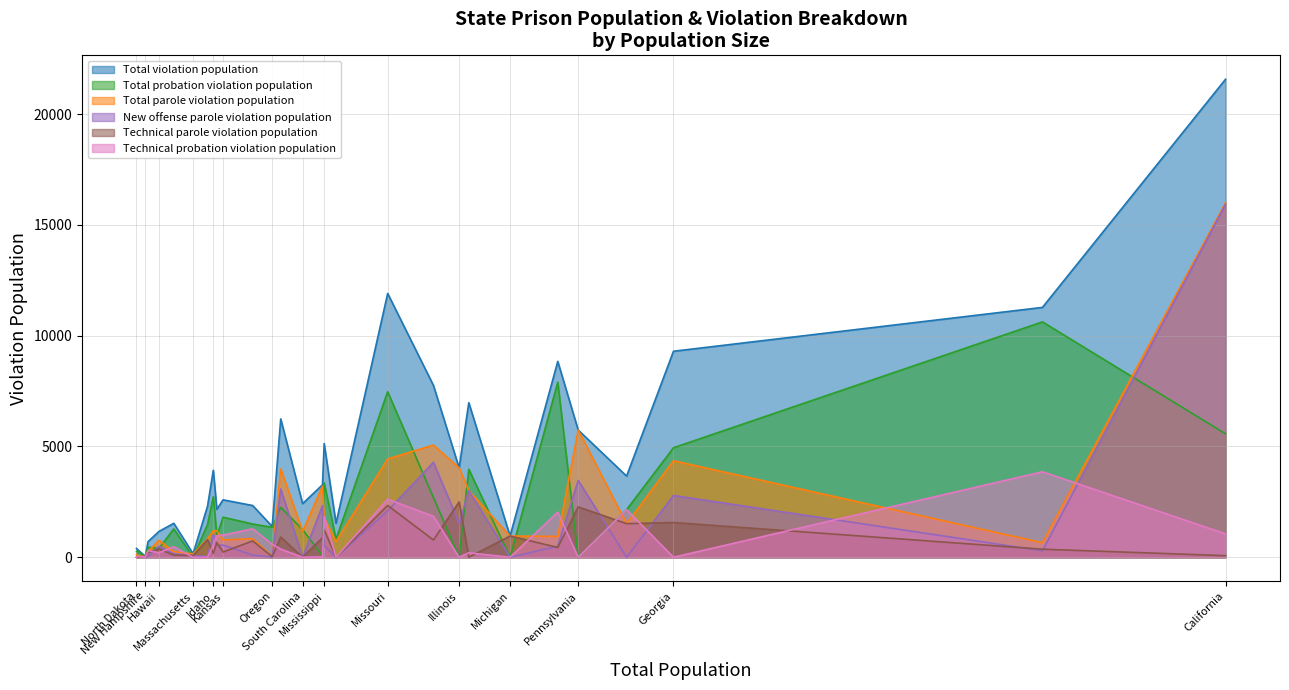

True or false: Total probation violation population has a value of 2691 at Louisiana.

True